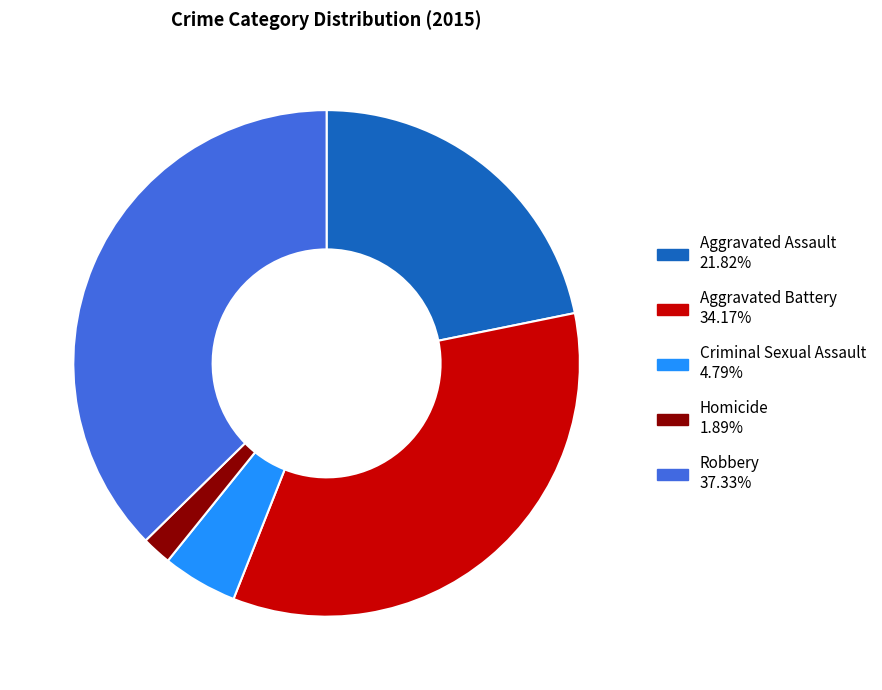

The Aggravated Assault slice represents 22% of the pie. True or false?

True